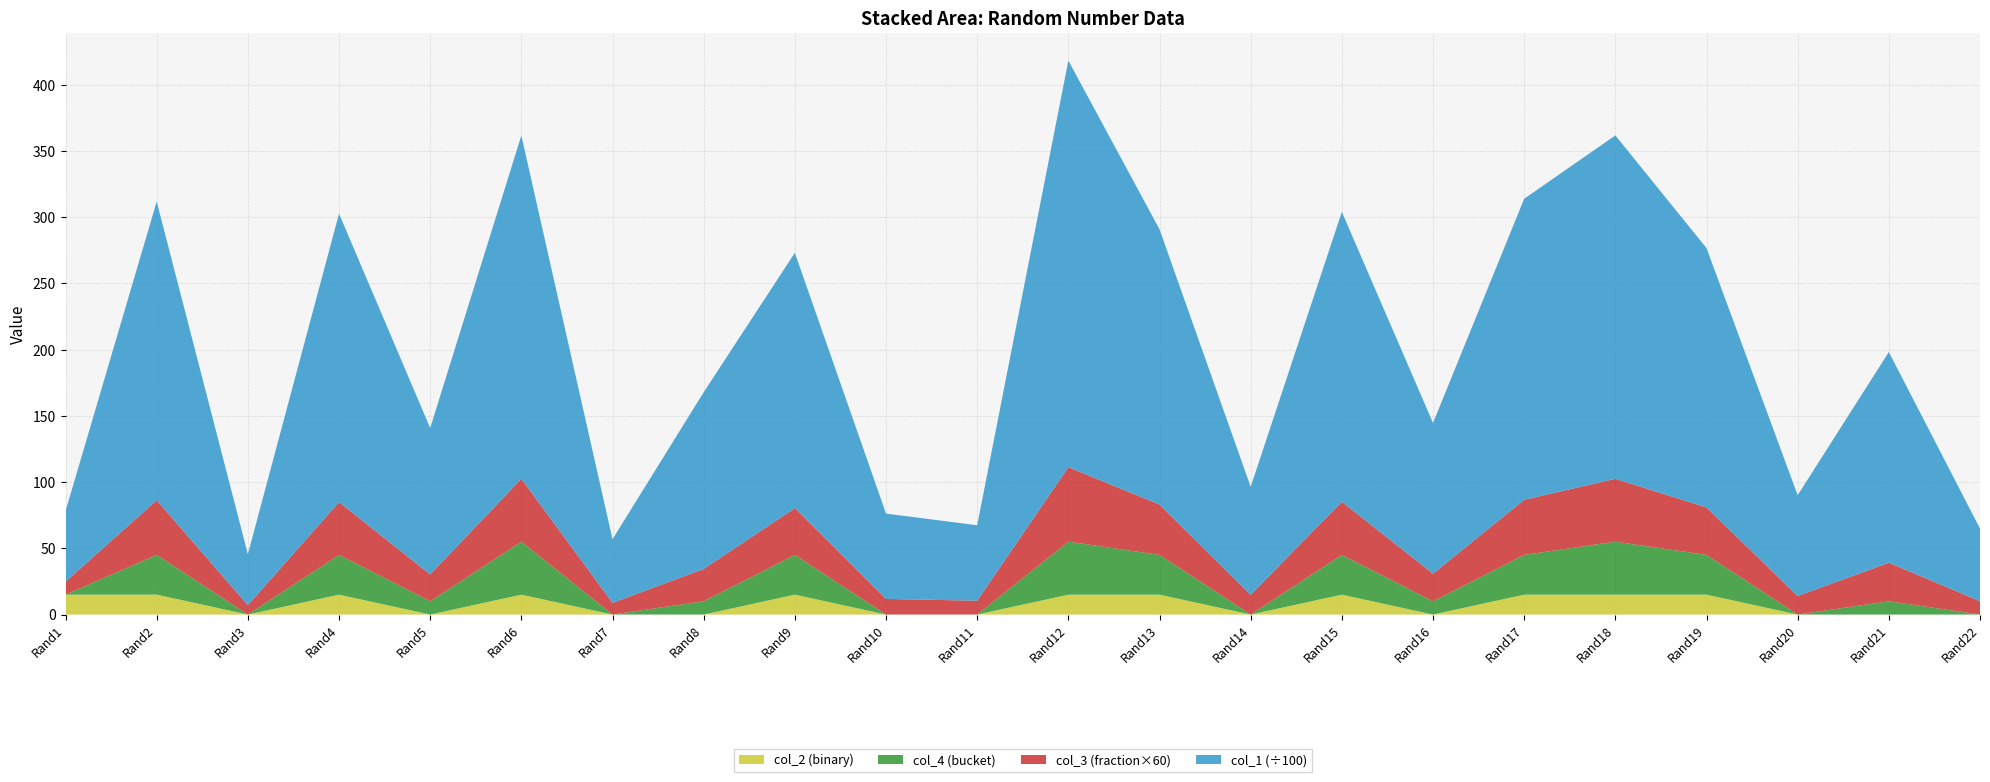

Reading left to right, what are all the values shown in this chart?

col_1: Rand1=5331.0	Rand2=22544.0	Rand3=3849.0	Rand4=21774.0	Rand5=11055.0	Rand6=25916.0	Rand7=4805.0	Rand8=13338.0	Rand9=19275.0	Rand10=6440.0	Rand11=5697.0	Rand12=30694.0	Rand13=20775.0	Rand14=8148.0	Rand15=21885.0	Rand16=11378.0	Rand17=22723.0	Rand18=25920.0	Rand19=19577.0	Rand20=7614.0	Rand21=15903.0	Rand22=5484.0
col_2: Rand1=1.0	Rand2=1.0	Rand3=0.0	Rand4=1.0	Rand5=0.0	Rand6=1.0	Rand7=0.0	Rand8=0.0	Rand9=1.0	Rand10=0.0	Rand11=0.0	Rand12=1.0	Rand13=1.0	Rand14=0.0	Rand15=1.0	Rand16=0.0	Rand17=1.0	Rand18=1.0	Rand19=1.0	Rand20=0.0	Rand21=0.0	Rand22=0.0
col_3: Rand1=0.2	Rand2=0.7	Rand3=0.1	Rand4=0.7	Rand5=0.3	Rand6=0.8	Rand7=0.1	Rand8=0.4	Rand9=0.6	Rand10=0.2	Rand11=0.2	Rand12=0.9	Rand13=0.6	Rand14=0.2	Rand15=0.7	Rand16=0.3	Rand17=0.7	Rand18=0.8	Rand19=0.6	Rand20=0.2	Rand21=0.5	Rand22=0.2
col_4: Rand1=0.0	Rand2=3.0	Rand3=0.0	Rand4=3.0	Rand5=1.0	Rand6=4.0	Rand7=0.0	Rand8=1.0	Rand9=3.0	Rand10=0.0	Rand11=0.0	Rand12=4.0	Rand13=3.0	Rand14=0.0	Rand15=3.0	Rand16=1.0	Rand17=3.0	Rand18=4.0	Rand19=3.0	Rand20=0.0	Rand21=1.0	Rand22=0.0